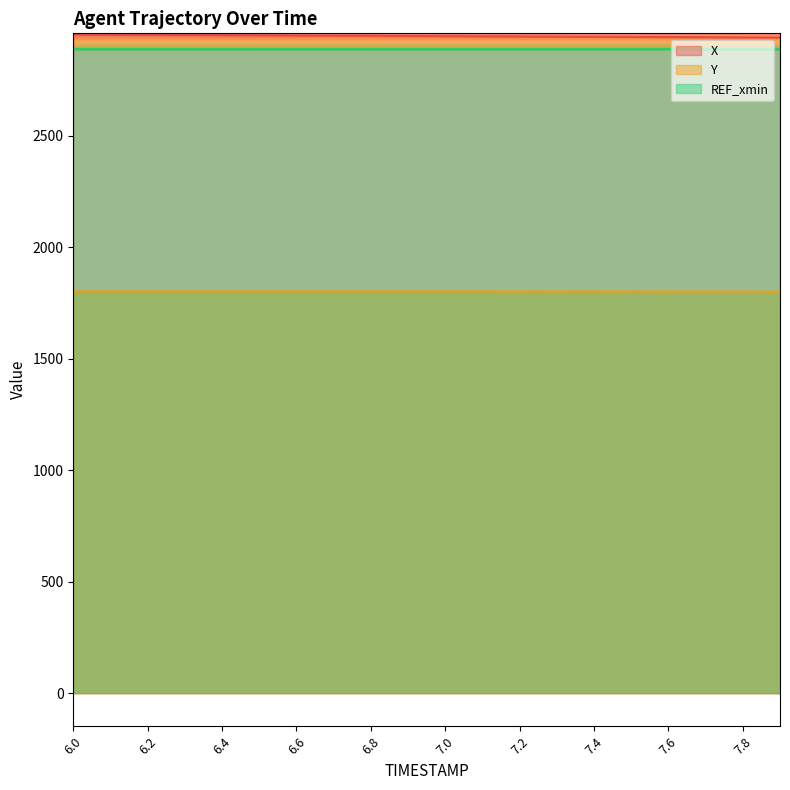

True or false: Y and X intersect in this chart.

False